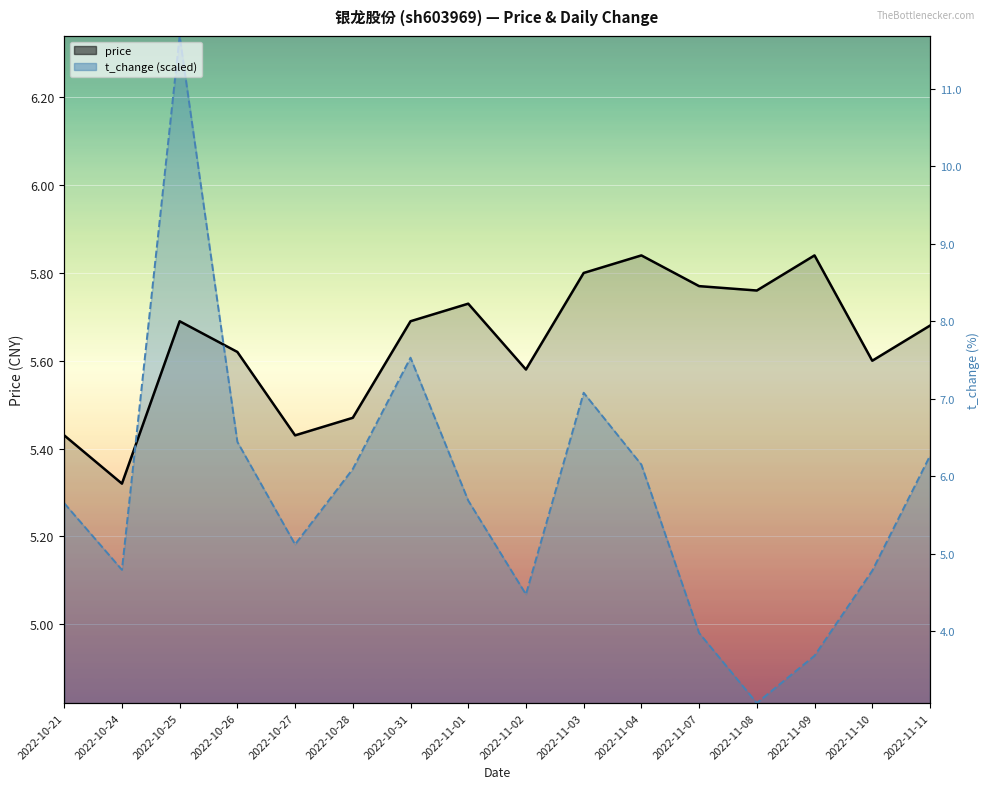

Reading left to right, what are all the values shown in this chart?

price: 2022-10-21=5.4	2022-10-24=5.3	2022-10-25=5.7	2022-10-26=5.6	2022-10-27=5.4	2022-10-28=5.5	2022-10-31=5.7	2022-11-01=5.7	2022-11-02=5.6	2022-11-03=5.8	2022-11-04=5.8	2022-11-07=5.8	2022-11-08=5.8	2022-11-09=5.8	2022-11-10=5.6	2022-11-11=5.7
t_change: 2022-10-21=5.3	2022-10-24=5.1	2022-10-25=6.3	2022-10-26=5.4	2022-10-27=5.2	2022-10-28=5.4	2022-10-31=5.6	2022-11-01=5.3	2022-11-02=5.1	2022-11-03=5.5	2022-11-04=5.4	2022-11-07=5.0	2022-11-08=4.8	2022-11-09=4.9	2022-11-10=5.1	2022-11-11=5.4